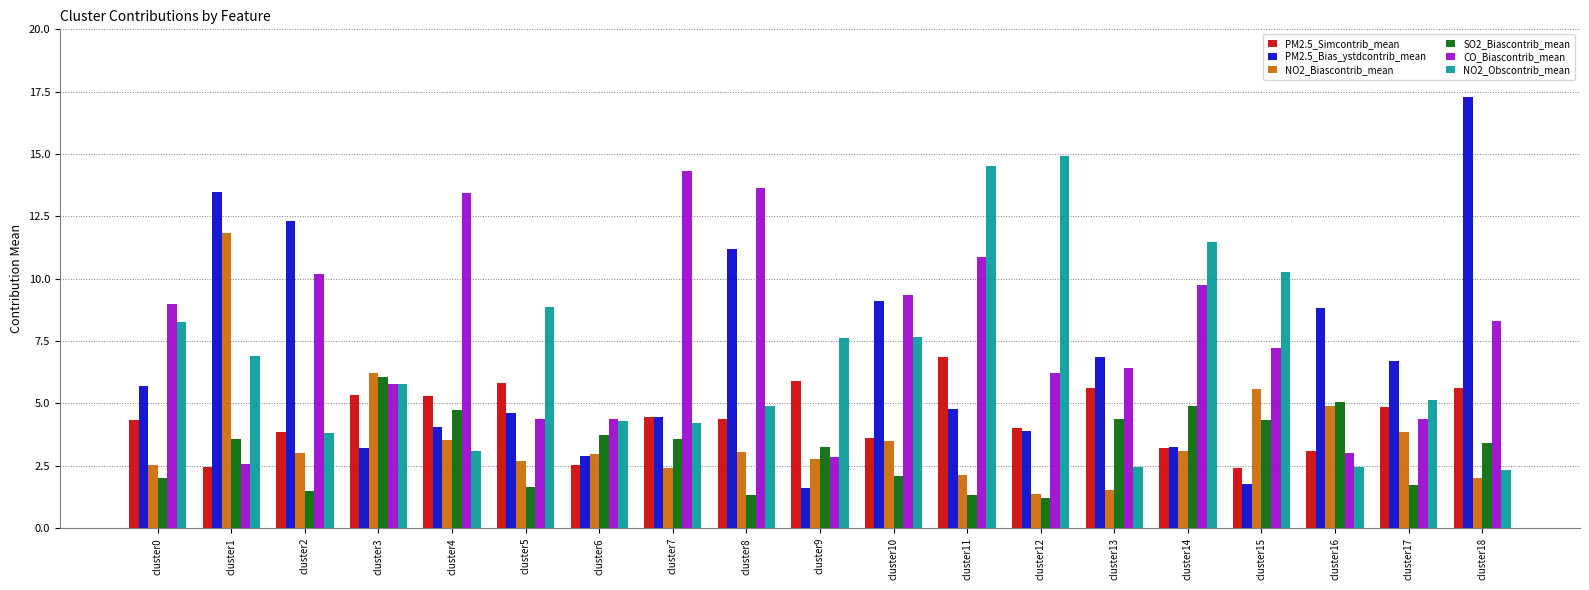

What is the minimum value for NO2_Biascontrib_mean?

1.4